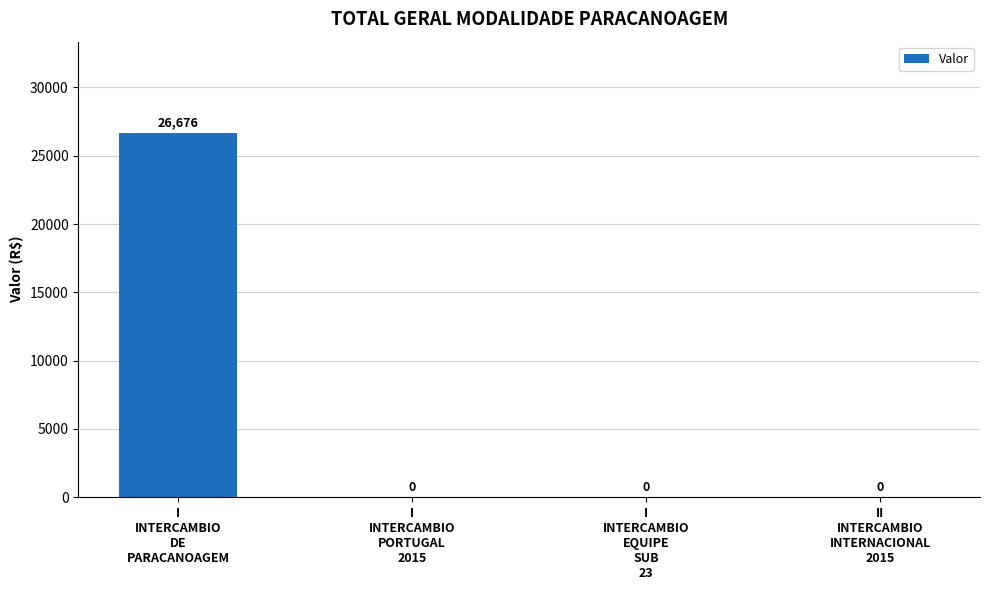

Are the bars grouped side by side (vs. stacked)?

No